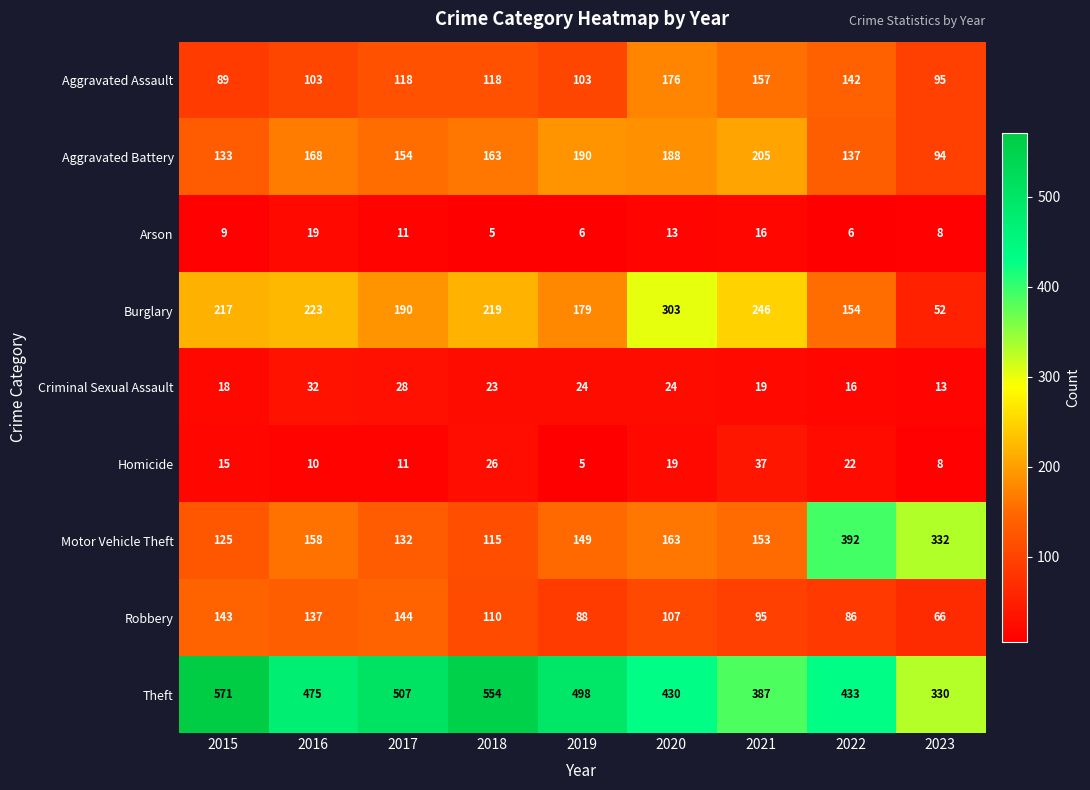

What is the difference between the Aggravated Battery values at 2019 and 2023?

96